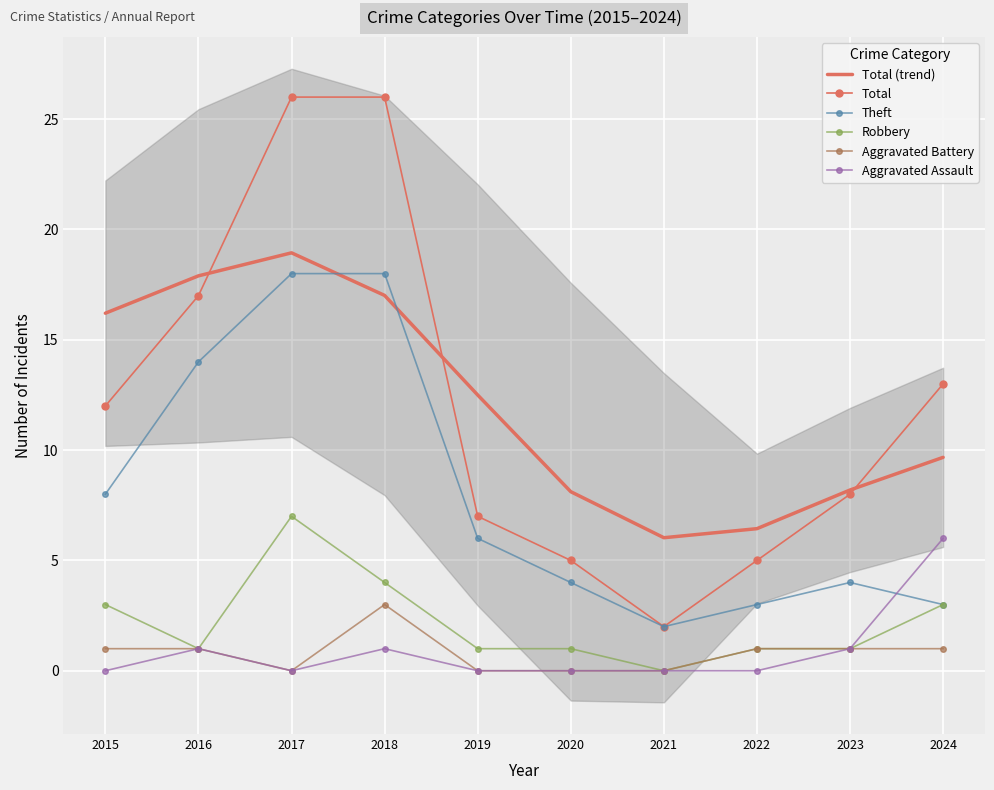

At which category does Robbery reach its first local peak?

2017